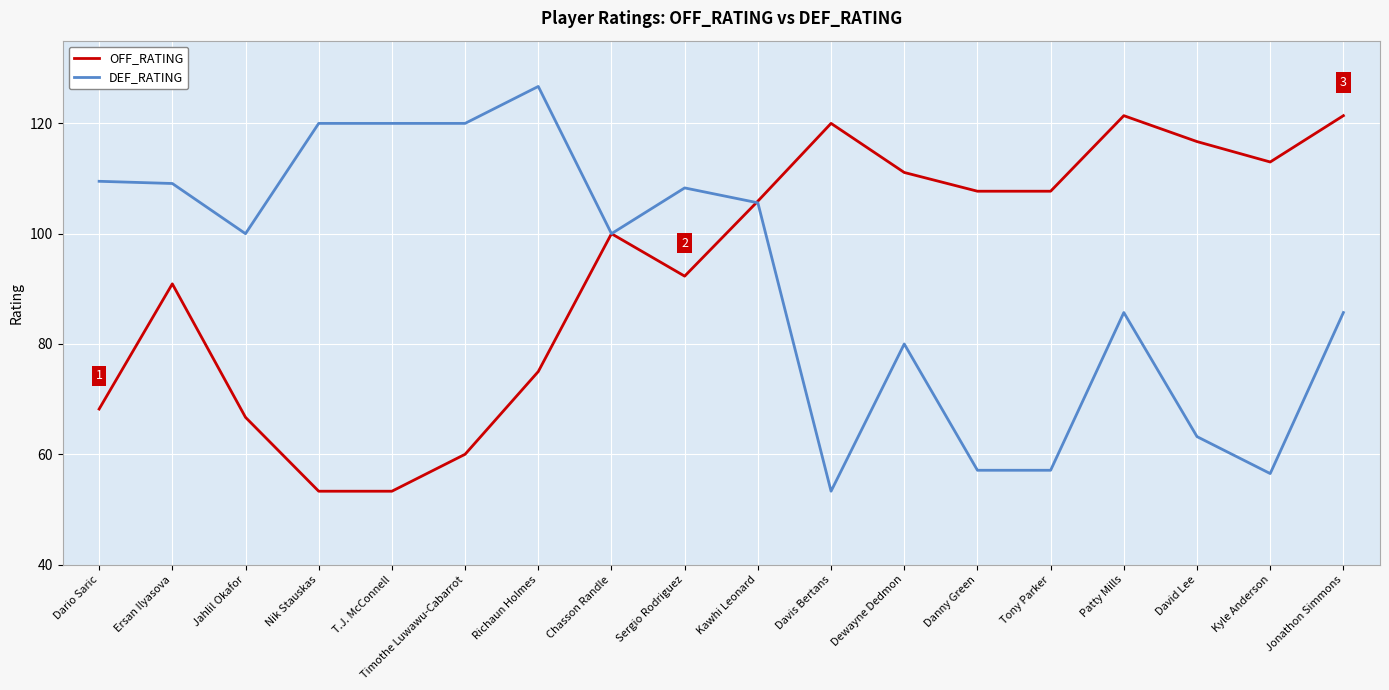

Between Davis Bertans and David Lee, which series saw the biggest shift?

DEF_RATING